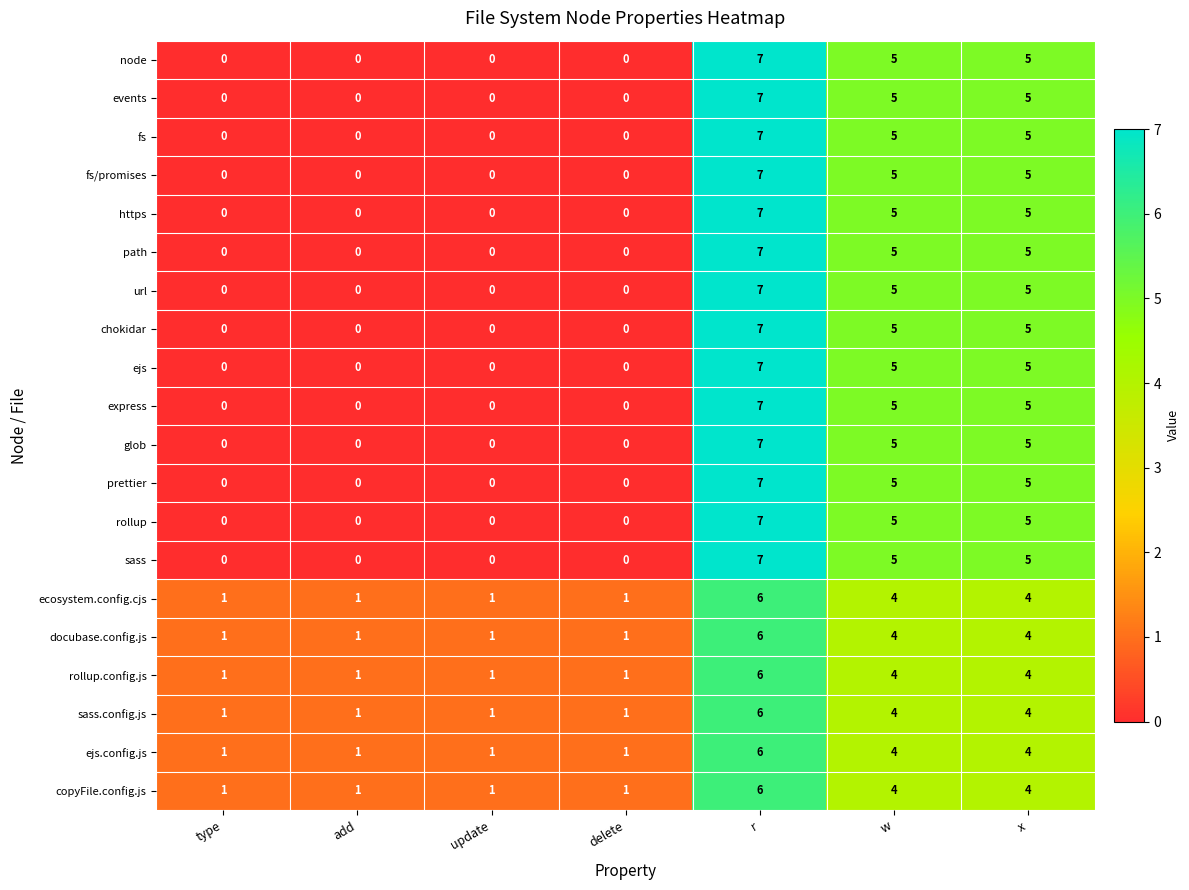

The prettier series shows 0 at update. True or false?

True